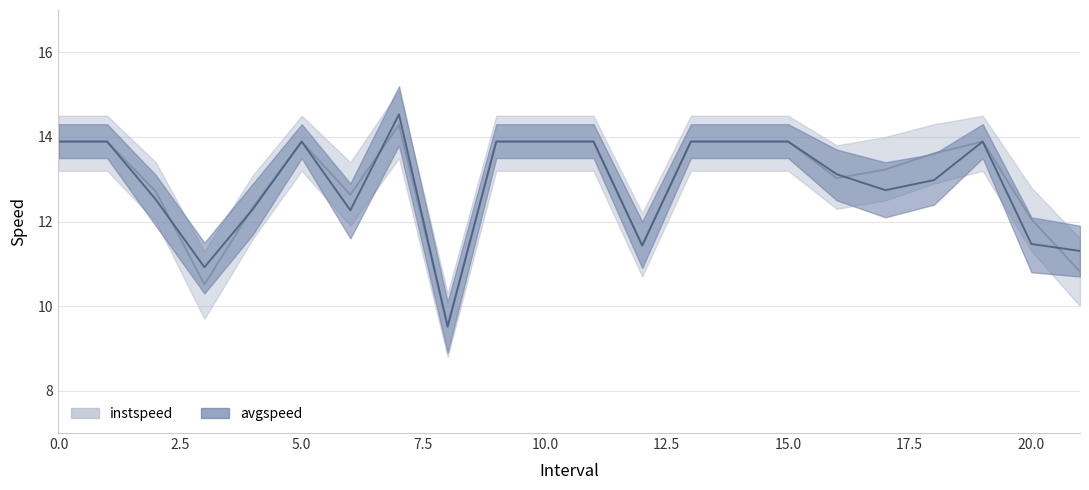

Reading left to right, what are all the values shown in this chart?

instspeed: 0=13.9	1=13.9	2.0=12.7	3.0=10.5	4.0=12.3	5=13.9	6.0=12.6	7.0=14.3	8.0=9.5	9=13.9	10=13.9	11=13.9	12.0=11.4	13=13.9	14=13.9	15=13.9	16.0=13.0	17.0=13.2	18.0=13.6	19=13.9	20.0=12.1	21.0=10.8
avgspeed: 0=13.9	1=13.9	2.0=12.5	3.0=10.9	4.0=12.3	5=13.9	6.0=12.3	7.0=14.5	8.0=9.5	9=13.9	10=13.9	11=13.9	12.0=11.4	13=13.9	14=13.9	15=13.9	16.0=13.1	17.0=12.7	18.0=13.0	19=13.9	20.0=11.5	21.0=11.3
instspeed_upper: 0=14.5	1=14.5	2.0=13.4	3.0=11.3	4.0=13.1	5=14.5	6.0=13.4	7.0=15.1	8.0=10.3	9=14.5	10=14.5	11=14.5	12.0=12.2	13=14.5	14=14.5	15=14.5	16.0=13.8	17.0=14.0	18.0=14.3	19=14.5	20.0=12.8	21.0=11.6
instspeed_lower: 0=13.2	1=13.2	2.0=12.0	3.0=9.7	4.0=11.6	5=13.2	6.0=11.9	7.0=13.5	8.0=8.8	9=13.2	10=13.2	11=13.2	12.0=10.7	13=13.2	14=13.2	15=13.2	16.0=12.3	17.0=12.5	18.0=12.9	19=13.2	20.0=11.3	21.0=10.0
avgspeed_upper: 0=14.3	1=14.3	2.0=13.1	3.0=11.5	4.0=12.9	5=14.3	6.0=12.9	7.0=15.2	8.0=10.1	9=14.3	10=14.3	11=14.3	12.0=12.0	13=14.3	14=14.3	15=14.3	16.0=13.7	17.0=13.4	18.0=13.6	19=14.3	20.0=12.1	21.0=11.9
avgspeed_lower: 0=13.5	1=13.5	2.0=11.9	3.0=10.3	4.0=11.7	5=13.5	6.0=11.6	7.0=13.8	8.0=8.9	9=13.5	10=13.5	11=13.5	12.0=10.9	13=13.5	14=13.5	15=13.5	16.0=12.5	17.0=12.1	18.0=12.4	19=13.5	20.0=10.8	21.0=10.7